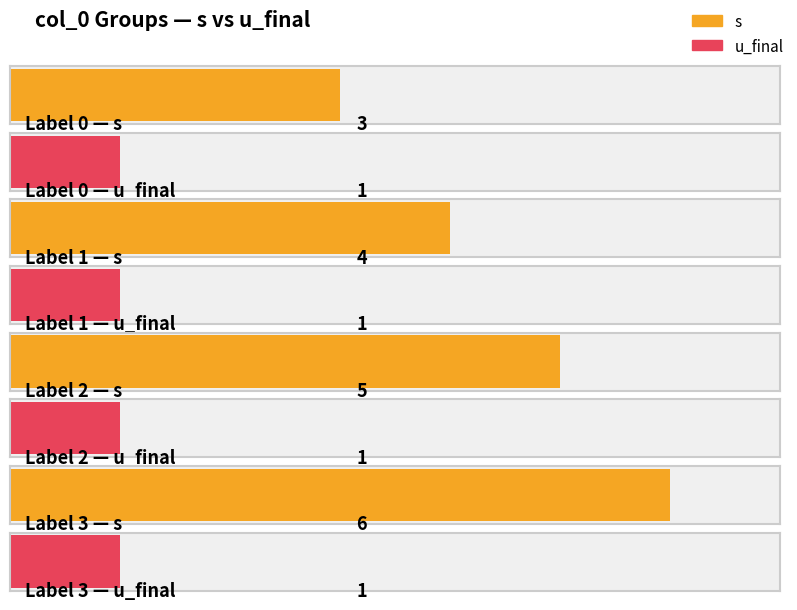

Is the value of s at 2 greater than the value of u_final at 0?

Yes